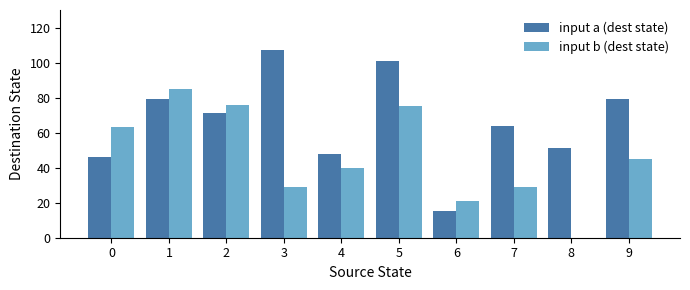

What is the sum of all input b (dest state) values?

463